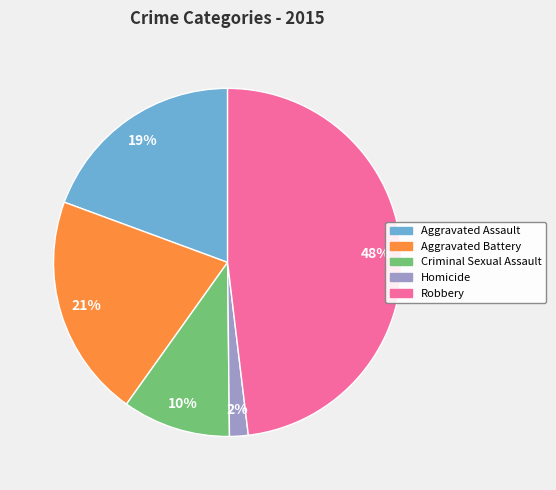

The Homicide slice represents 10% of the pie. True or false?

False